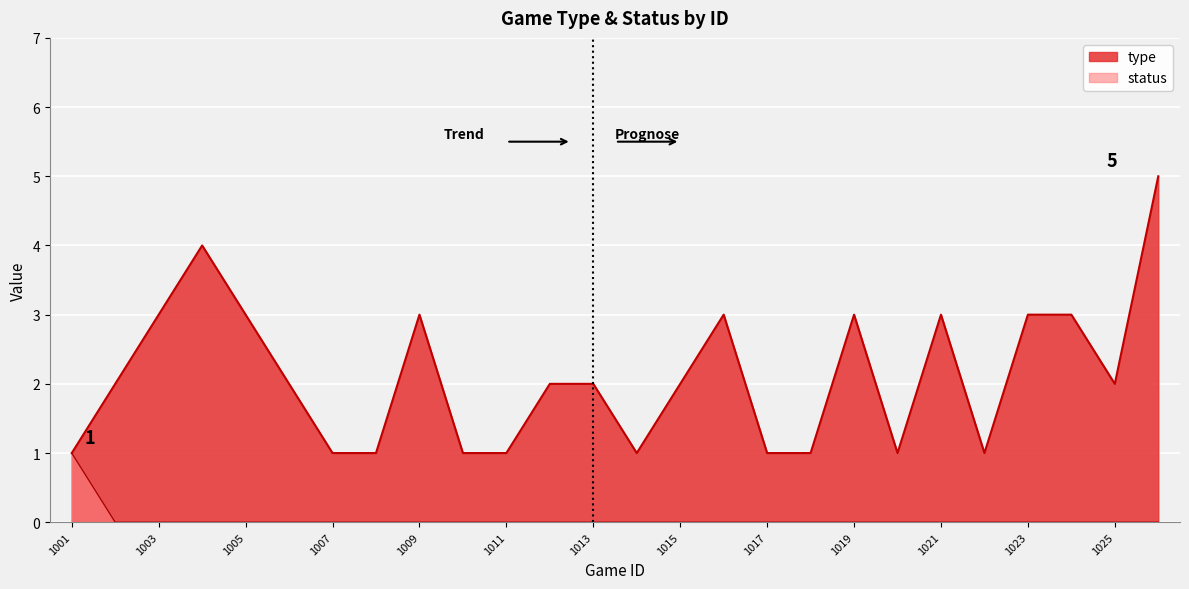

True or false: status has a value of 0 at 1020.

False